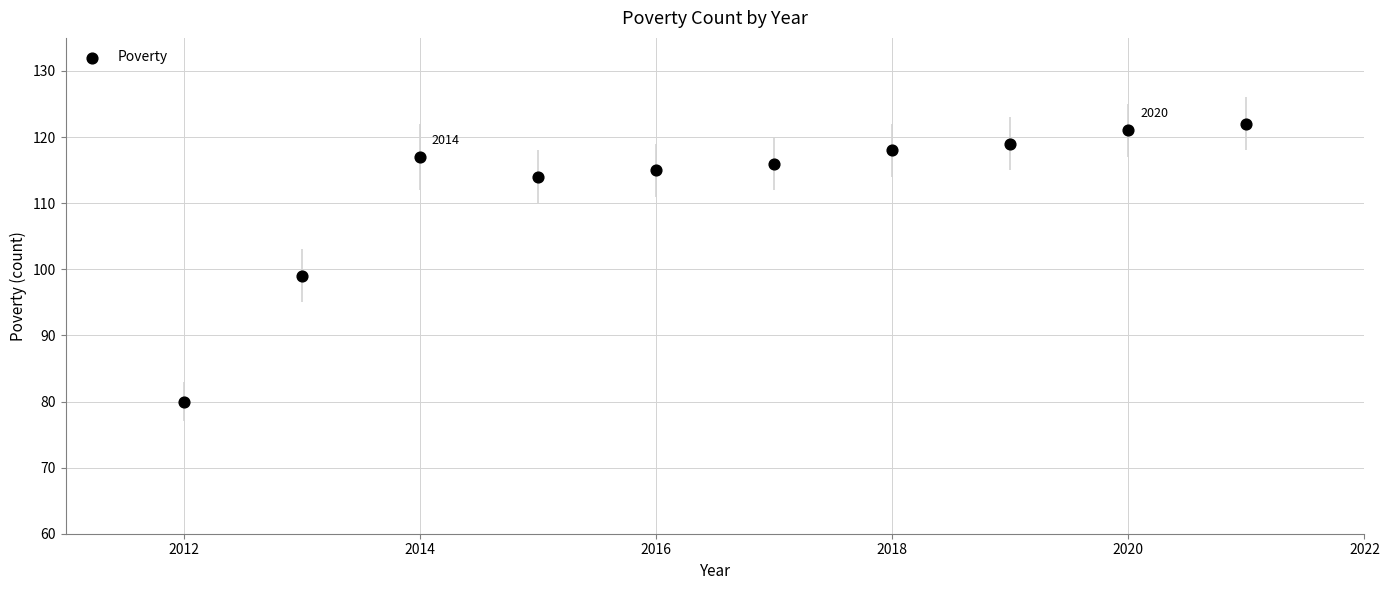

What is the range of Y values (max minus min)?

42